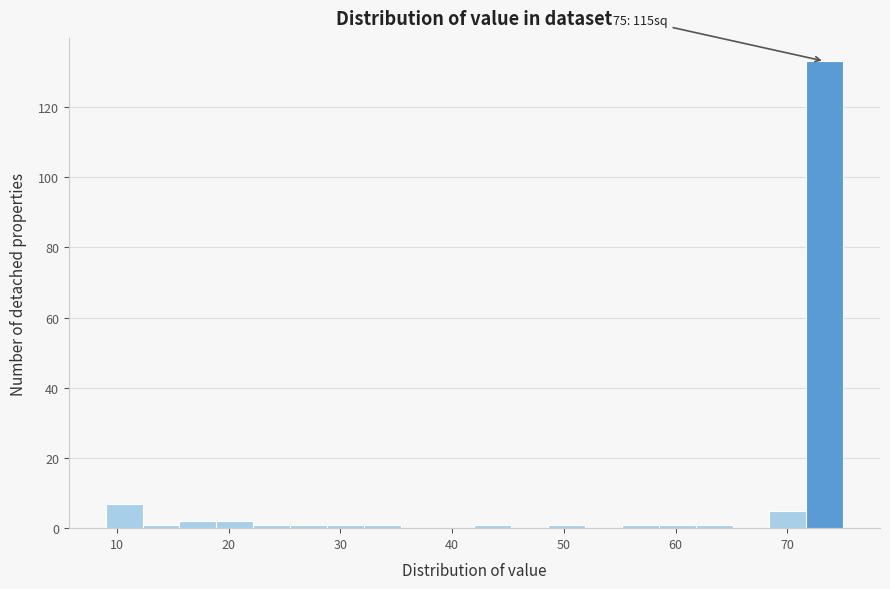

Read against the x-axis, roughly where is the centre of the tallest bar?

73